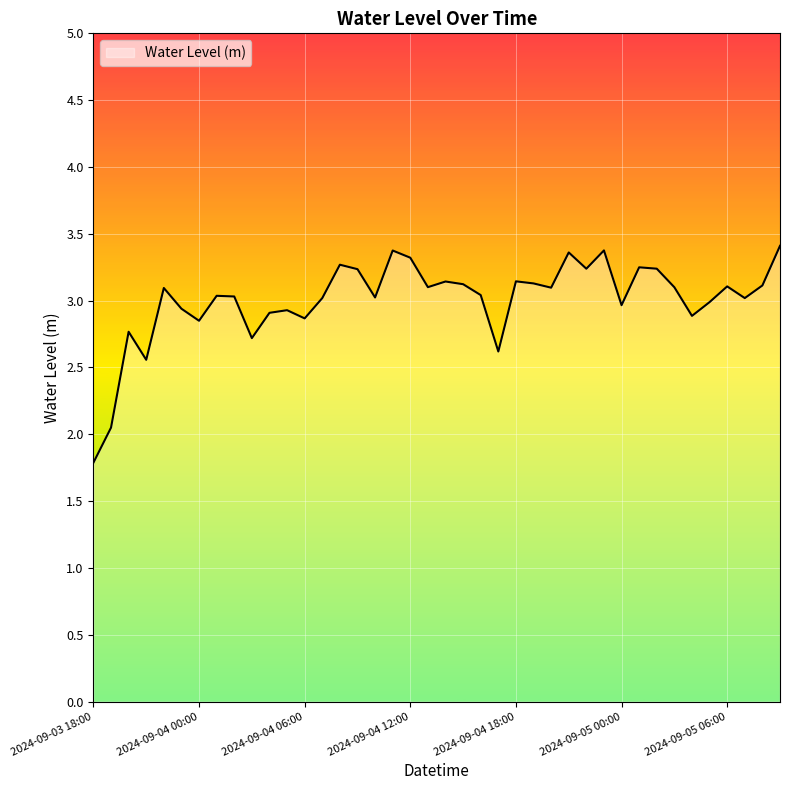

How many interior local valleys (lower than both neighbors) does the data have?

12